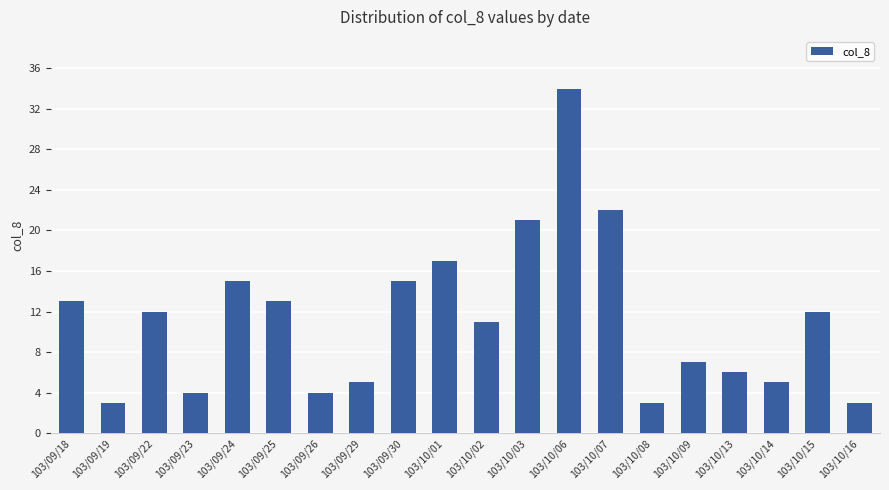

What is the label of the 13th bar from the left?

103/10/06